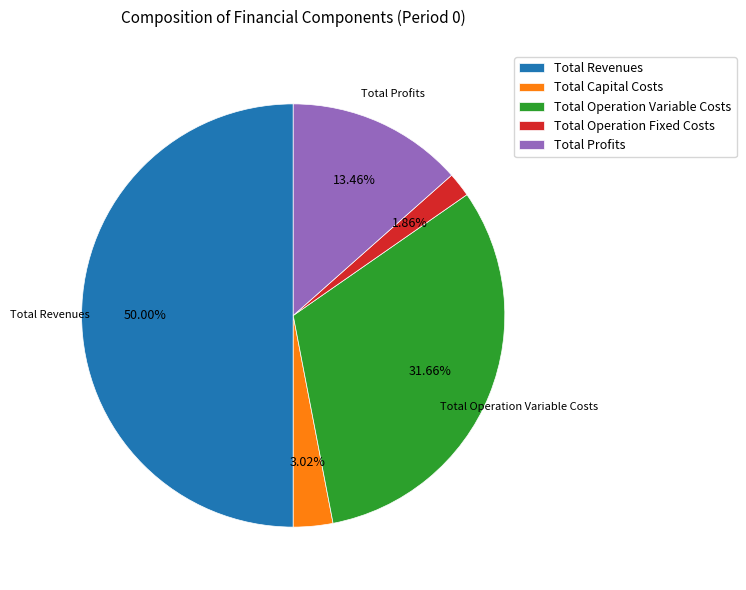

Is it true that Total Profits is 13% of the pie?

True